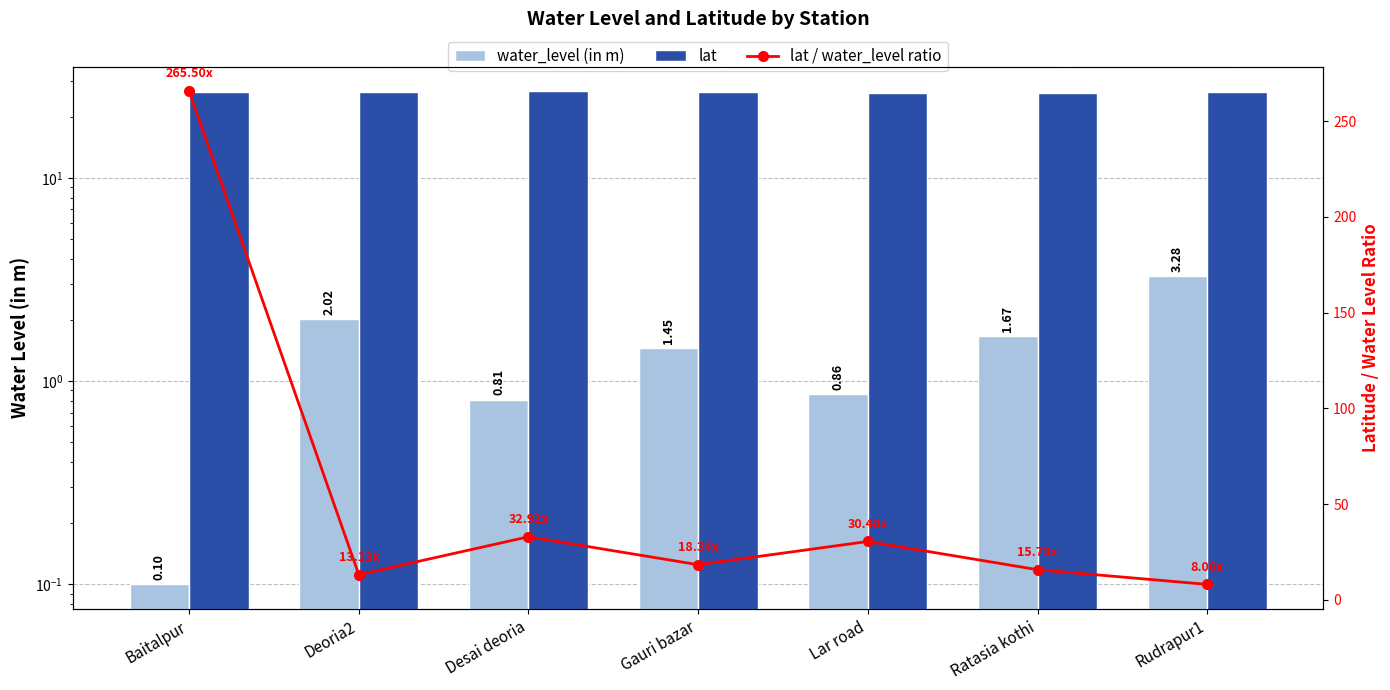

How many data points in water_level (in m) are less than 1?

3